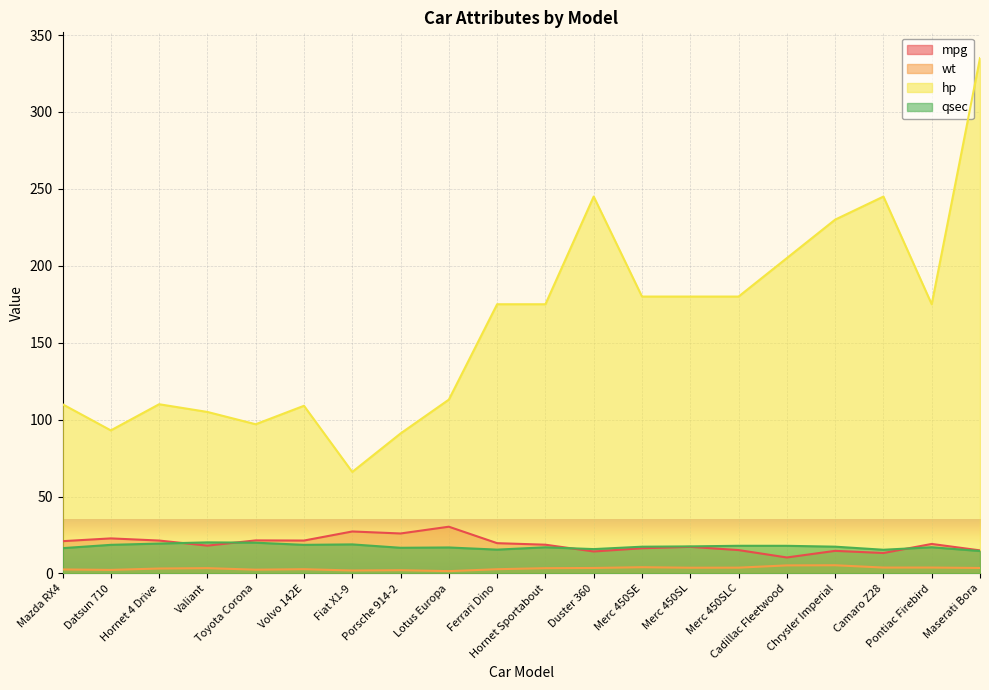

True or false: wt and qsec intersect in this chart.

False